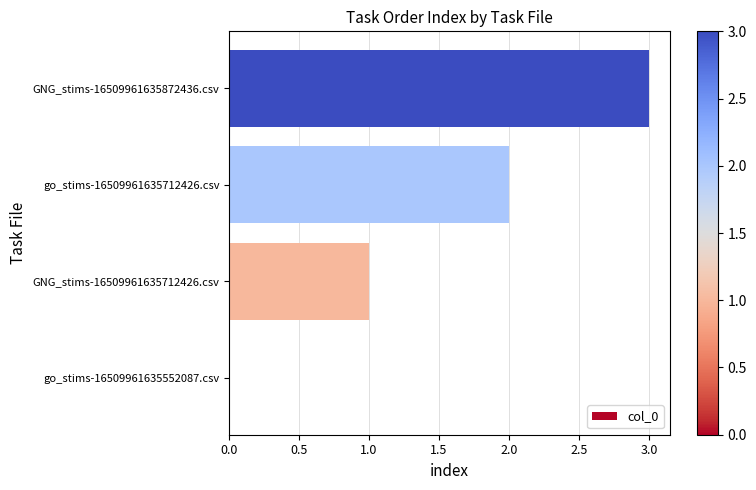

What is the greatest value displayed?

3